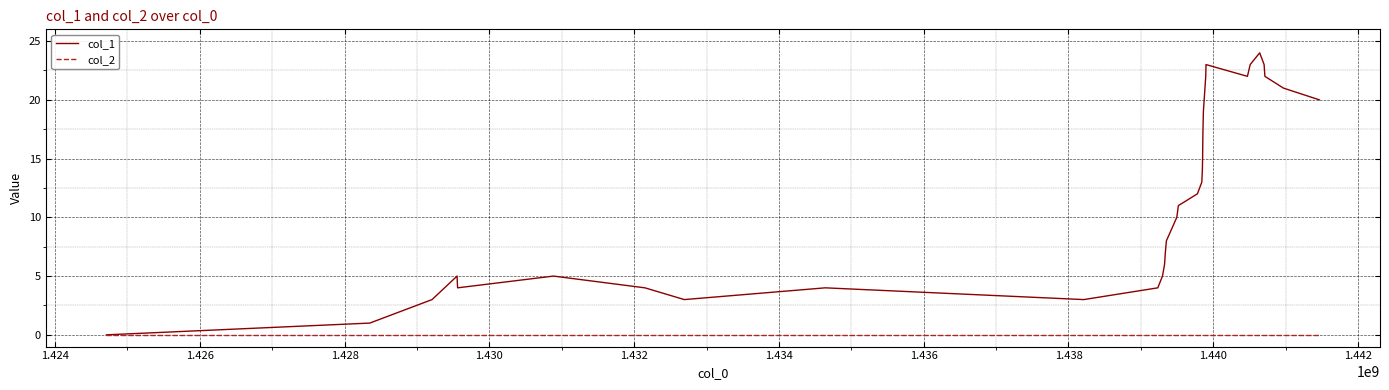

Which series has the largest total across all categories?

col_1